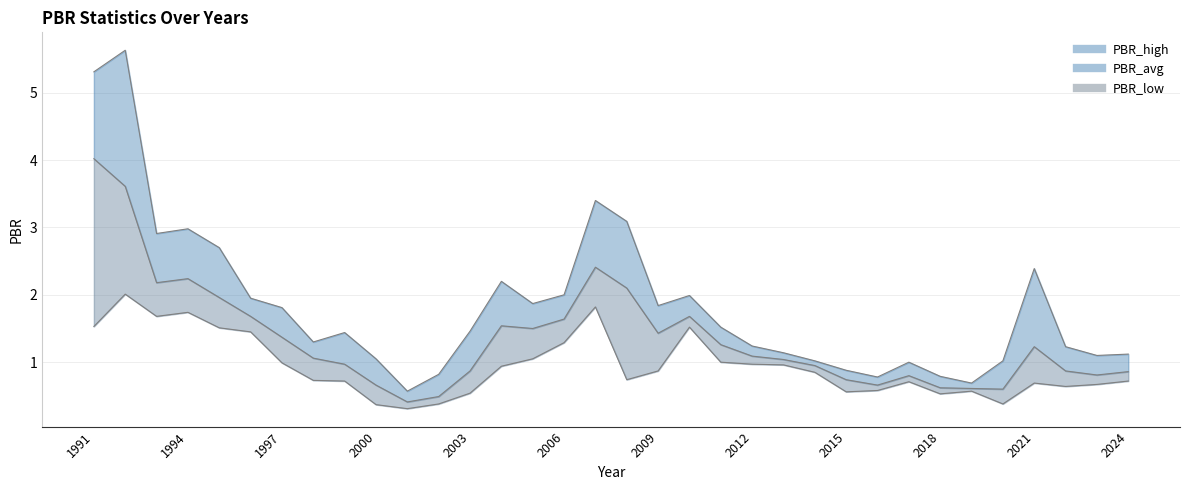

Between 2004 and 2008, which is larger?

2008